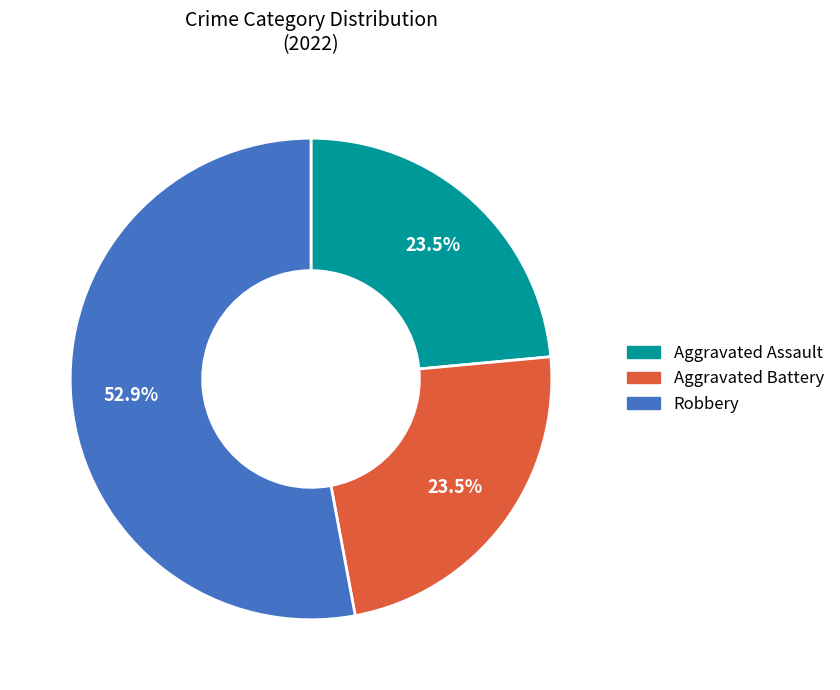

Is there any slice that represents more than half of the pie?

Yes